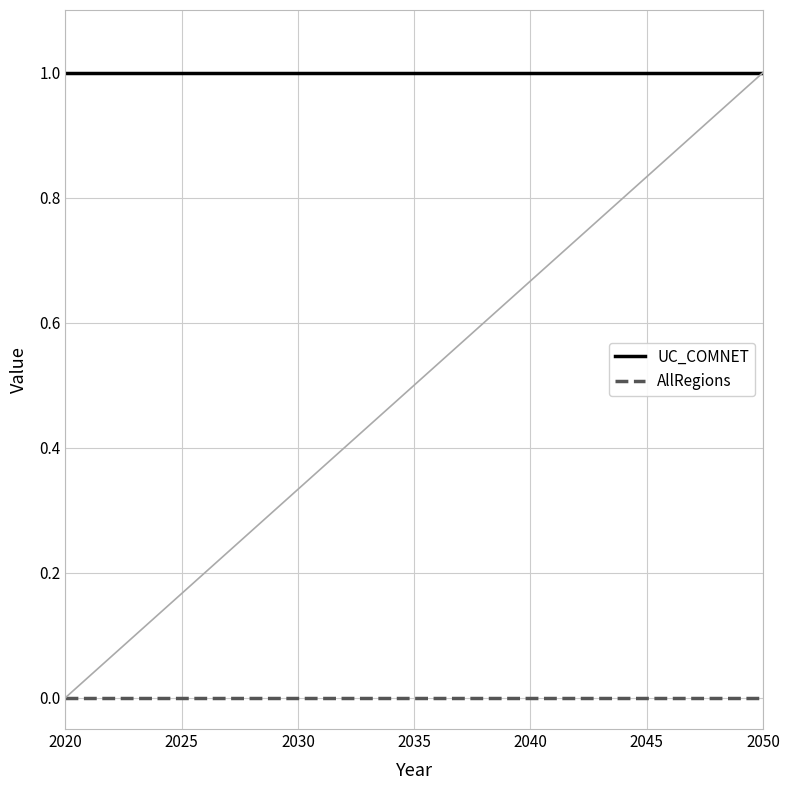

Rank the series by their maximum value, from highest to lowest.

UC_COMNET, AllRegions